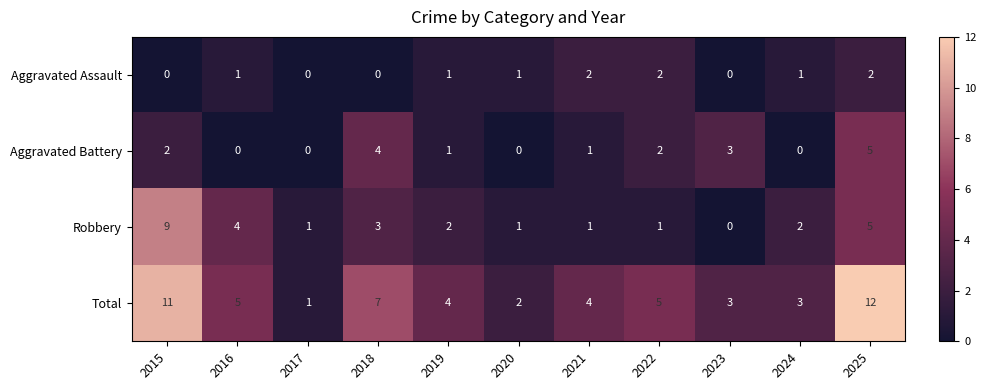

List the series in order of their overall mean, lowest first.

Aggravated Assault, Aggravated Battery, Robbery, Total